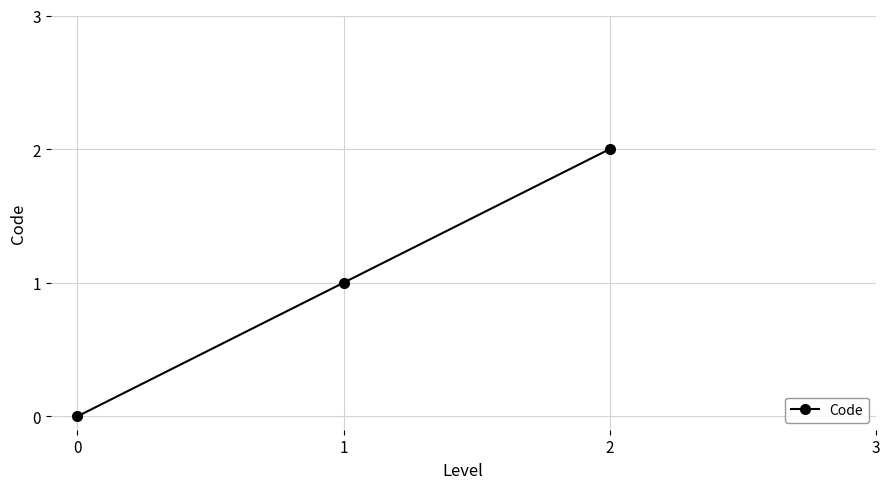

Read the value at 2.

2